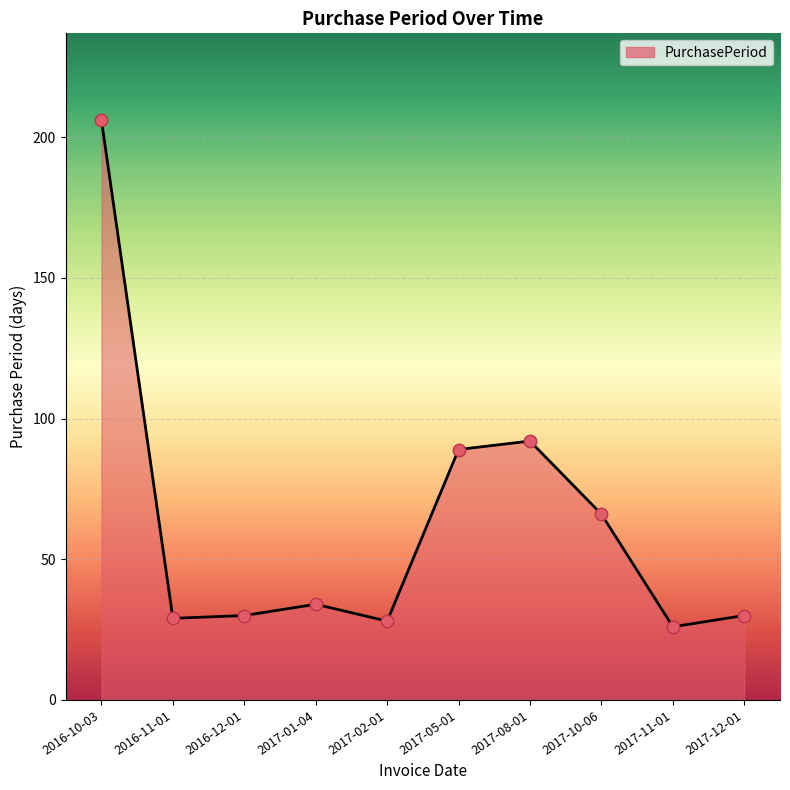

Approximately how many times larger is the value at 2017-10-06 compared to 2017-11-01?

2.5